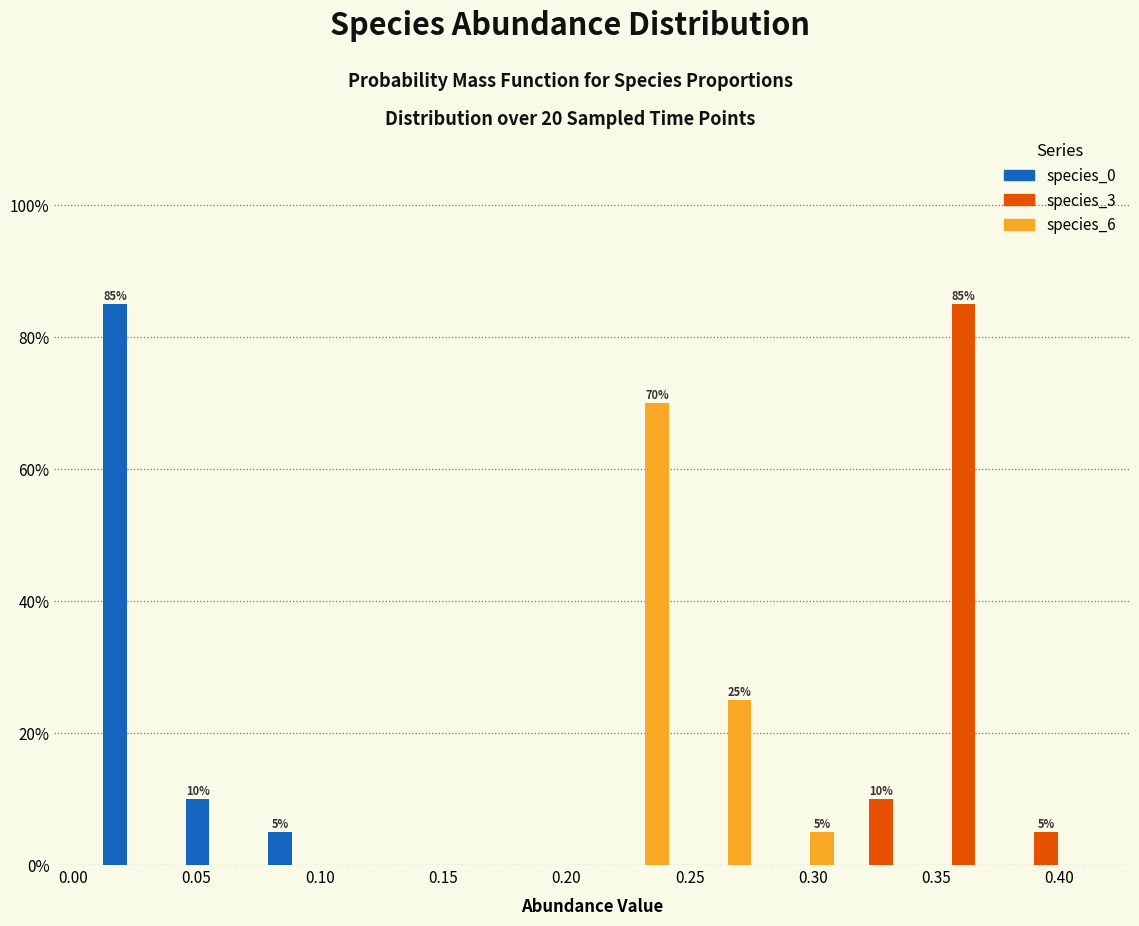

In the species_0 series, which range on the x-axis has the tallest bar?

0.010 to 0.045